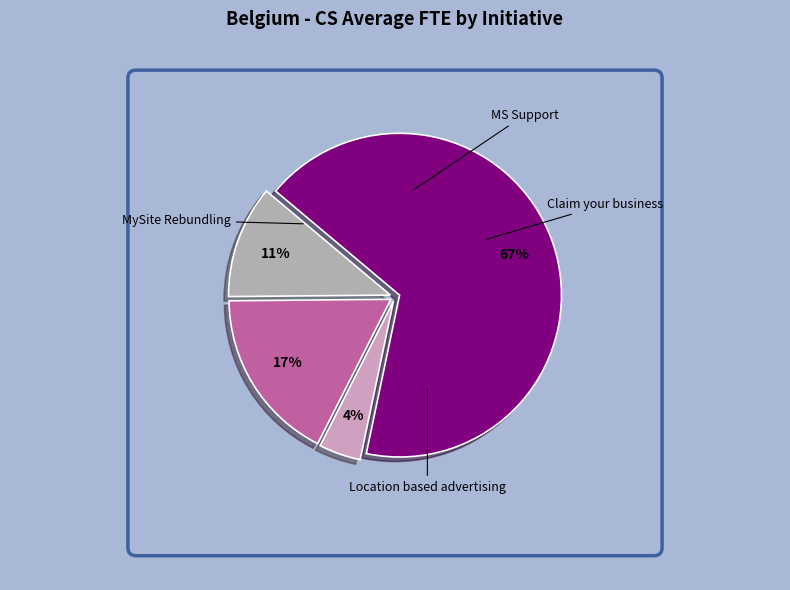

What is the largest slice in the pie chart?

MS Support